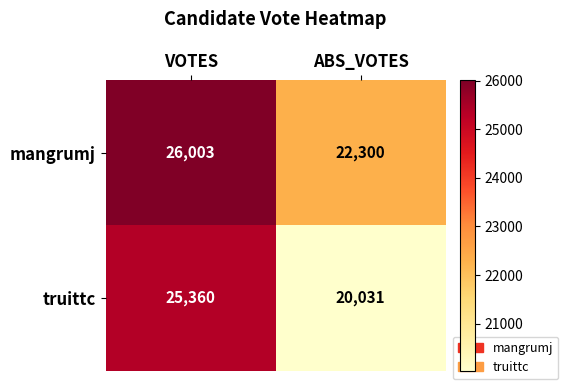

At which label is truittc closest to 22695?

ABS_VOTES